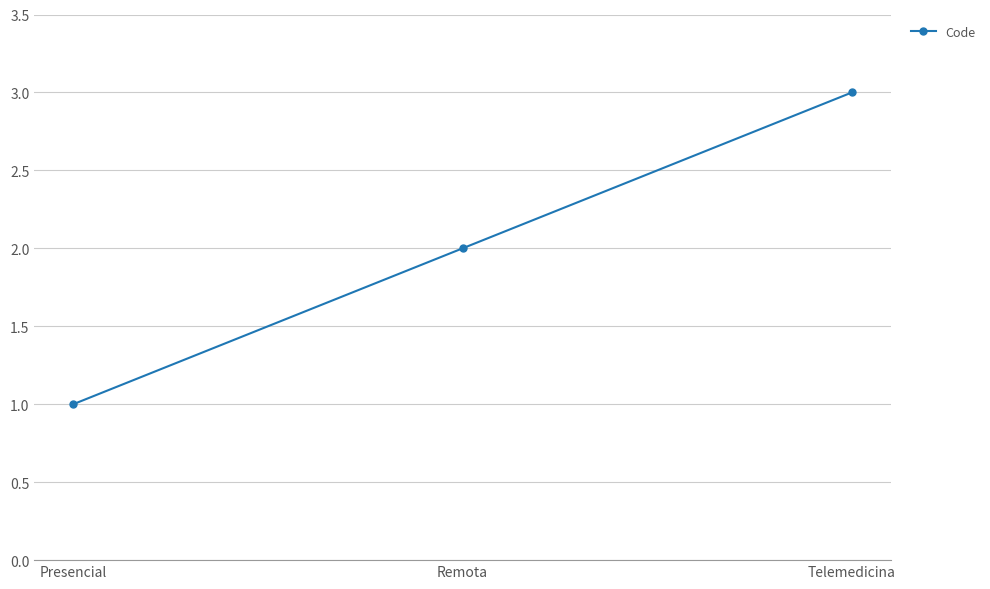

What is the value of the 3rd point from the left?

3